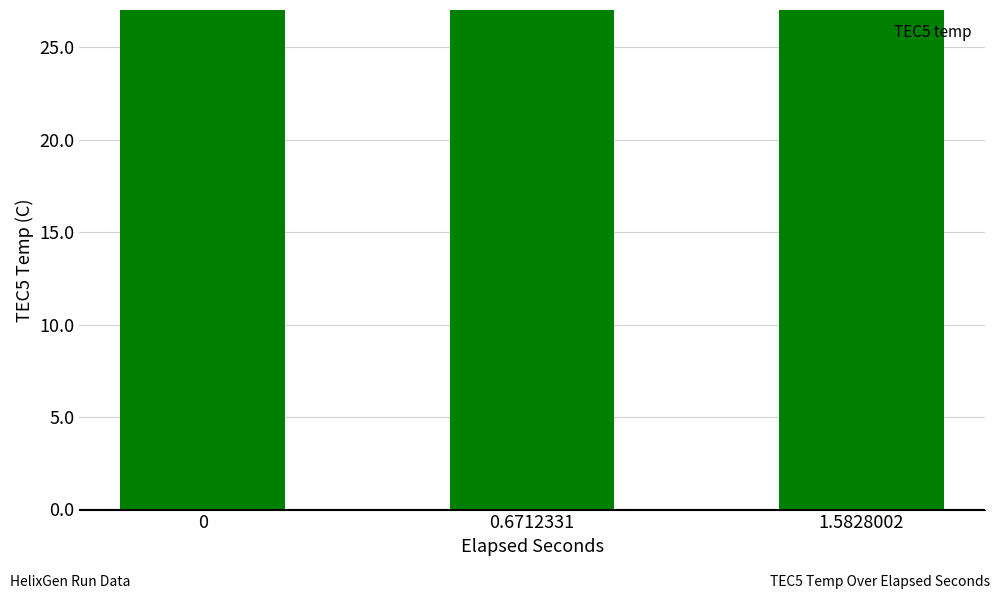

Is it true that the value at 0 is 27.0?

True